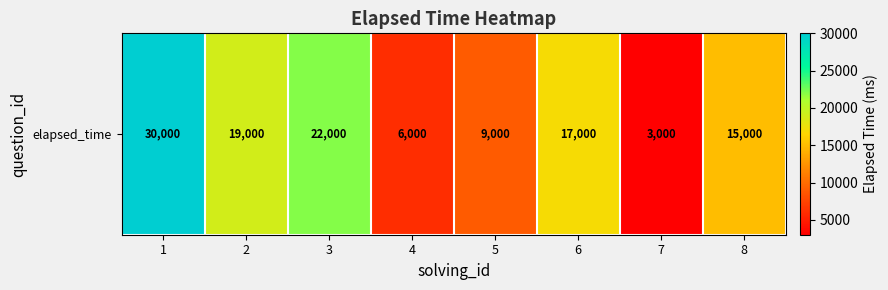

Approximately how many times larger is the value at 5 compared to 6?

0.5